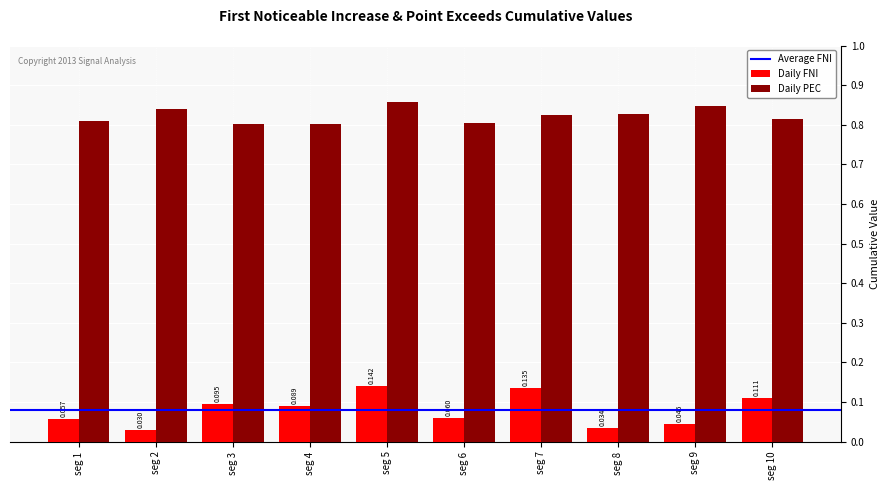

How many bars are there in each group?

2